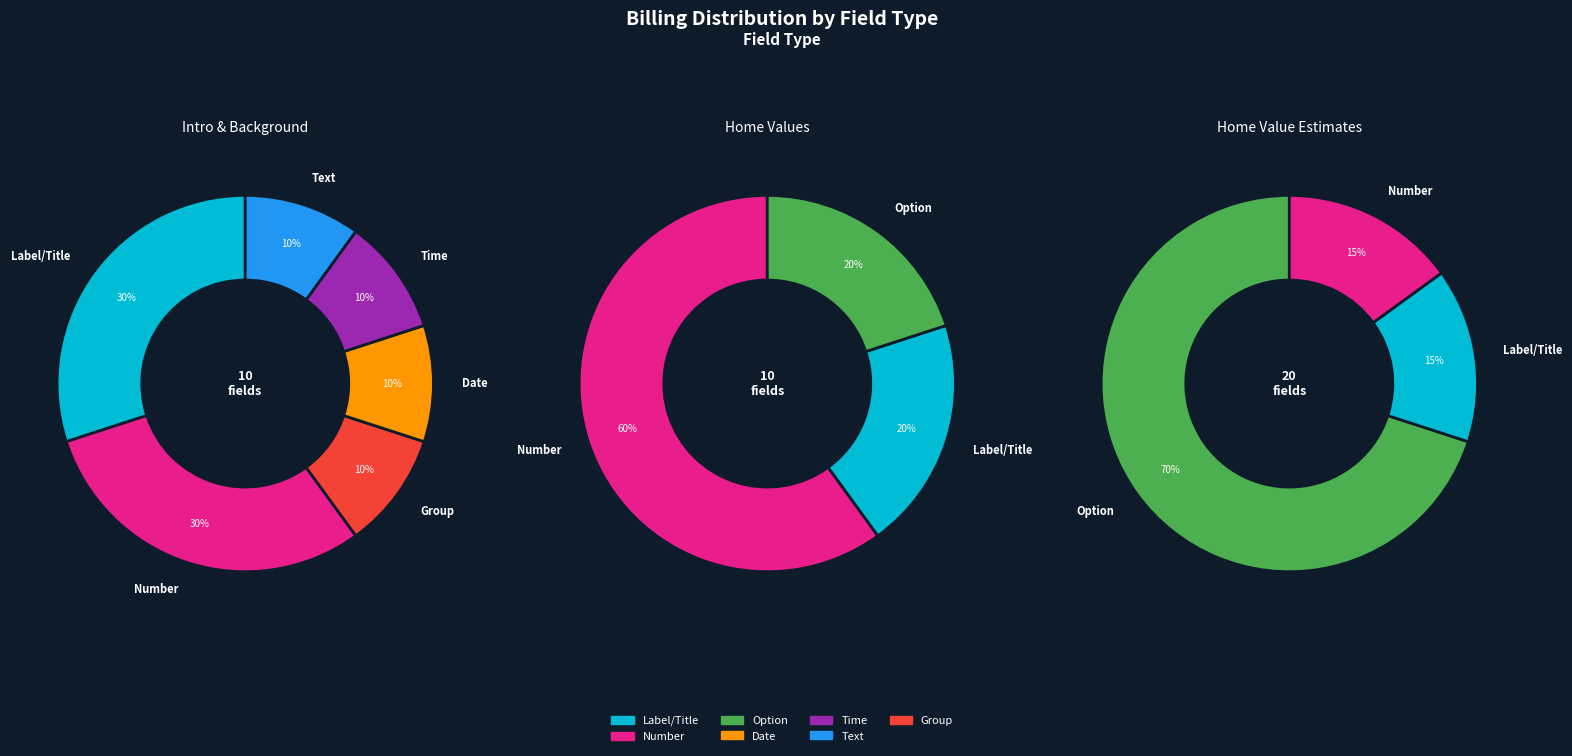

Is it true that Time is 11% of the pie?

False